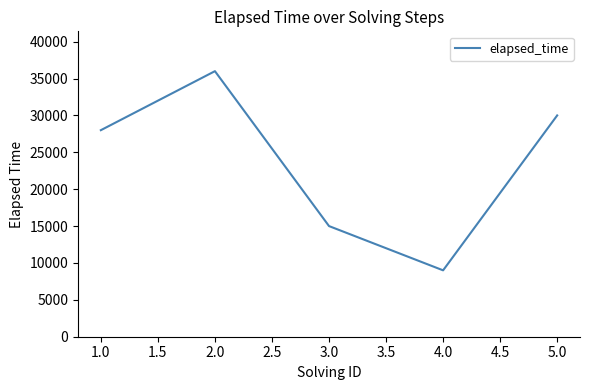

Rank the categories by value from lowest to highest.

4.0, 3.0, 1.0, 5.0, 2.0